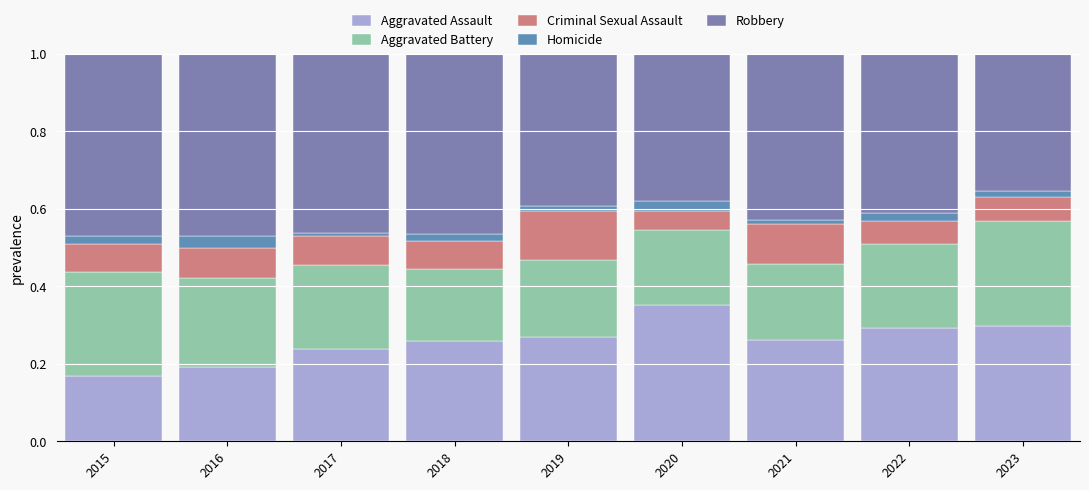

Which series has the widest spread of values?

Aggravated Assault